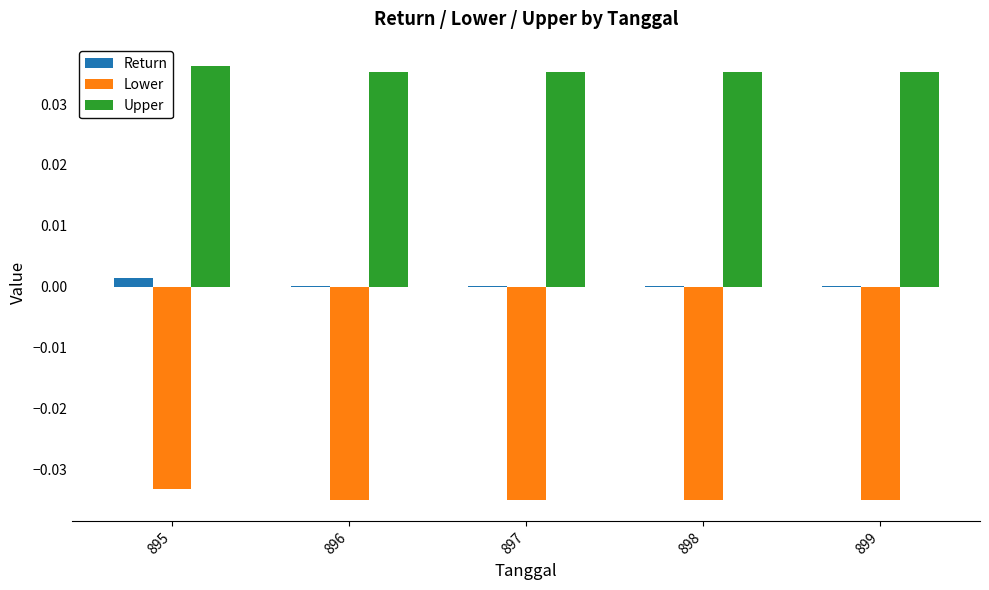

True or false: Return has a value of 0.0 at 895.

True